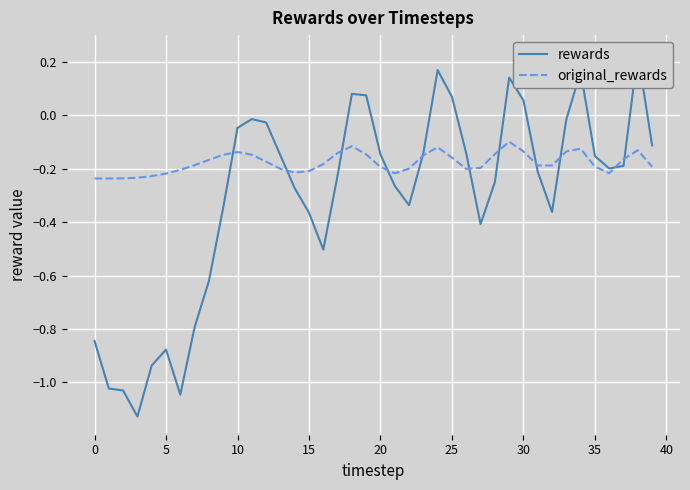

Reading left to right, extract all data points from this chart.

rewards: -0.8	-1.0	-1.0	-1.1	-0.9	-0.9	-1.0	-0.8	-0.6	-0.3	-0.0	-0.0	-0.0	-0.1	-0.3	-0.4	-0.5	-0.2	0.1	0.1	-0.1	-0.3	-0.3	-0.1	0.2	0.1	-0.1	-0.4	-0.3	0.1	0.1	-0.2	-0.4	-0.0	0.2	-0.2	-0.2	-0.2	0.2	-0.1
original_rewards: -0.2	-0.2	-0.2	-0.2	-0.2	-0.2	-0.2	-0.2	-0.2	-0.1	-0.1	-0.1	-0.2	-0.2	-0.2	-0.2	-0.2	-0.1	-0.1	-0.1	-0.2	-0.2	-0.2	-0.1	-0.1	-0.2	-0.2	-0.2	-0.1	-0.1	-0.1	-0.2	-0.2	-0.1	-0.1	-0.2	-0.2	-0.2	-0.1	-0.2